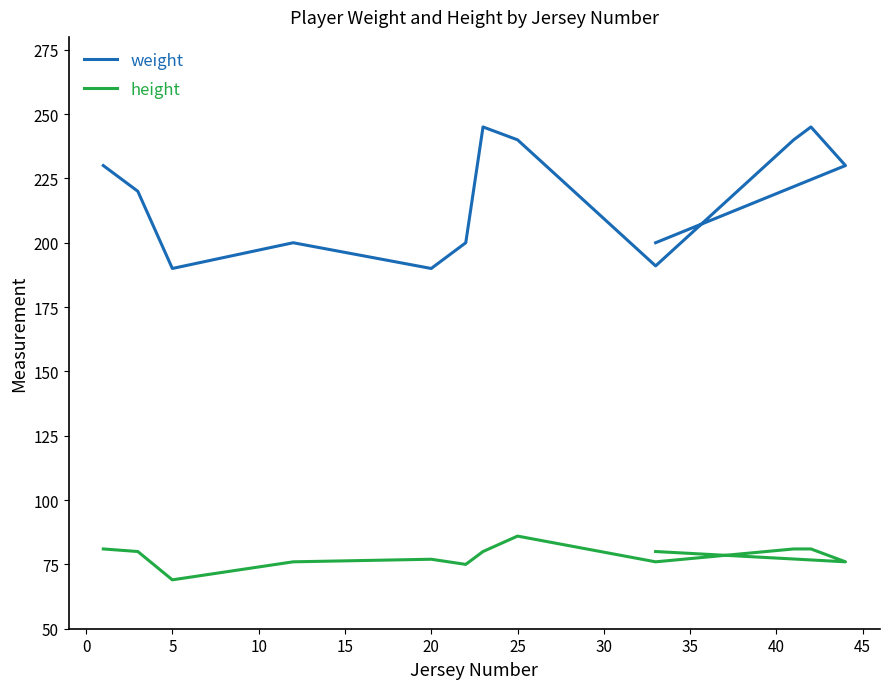

Is this an area chart (filled region under the line)?

No